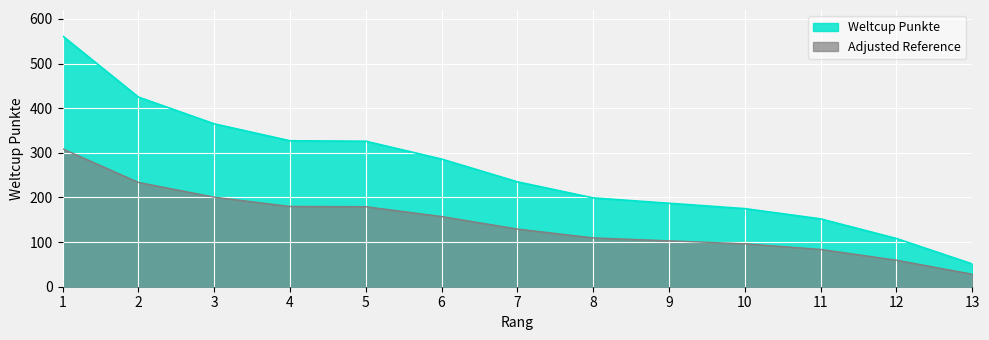

List the series in order of their overall mean, lowest first.

Adjusted Reference, Weltcup Punkte